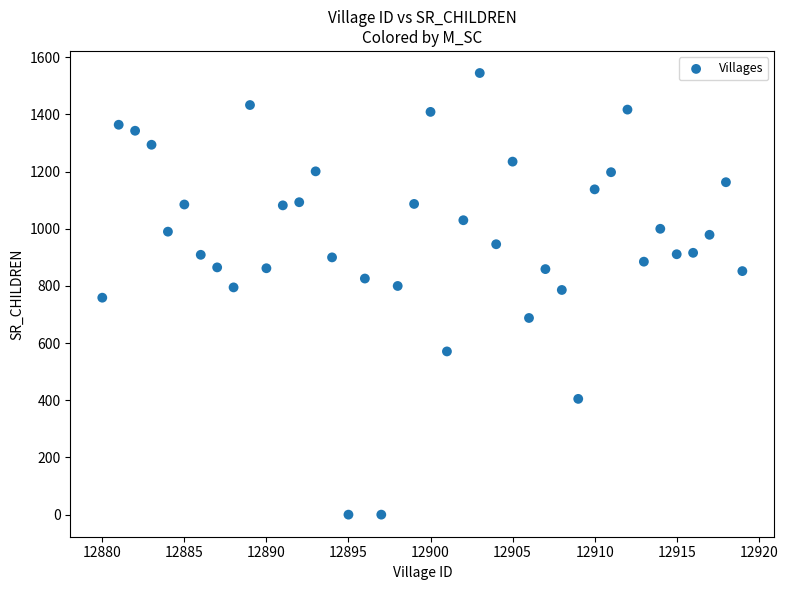

What is the range of Y values (max minus min)?

1545